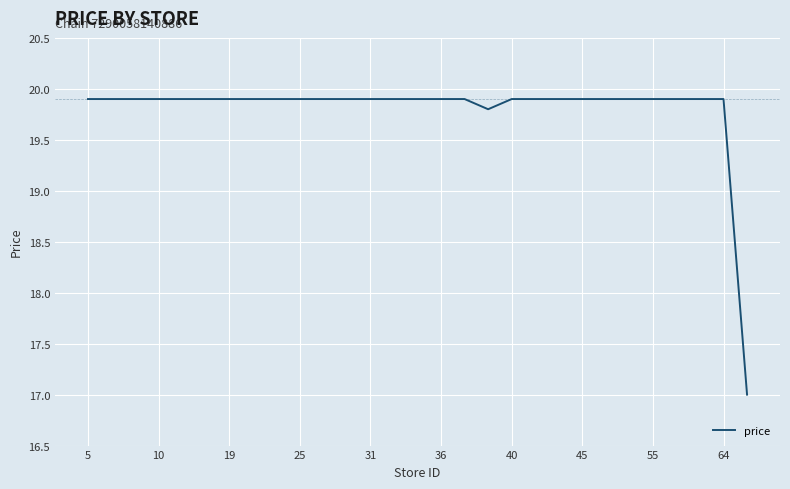

What is the smallest value displayed?

17.0